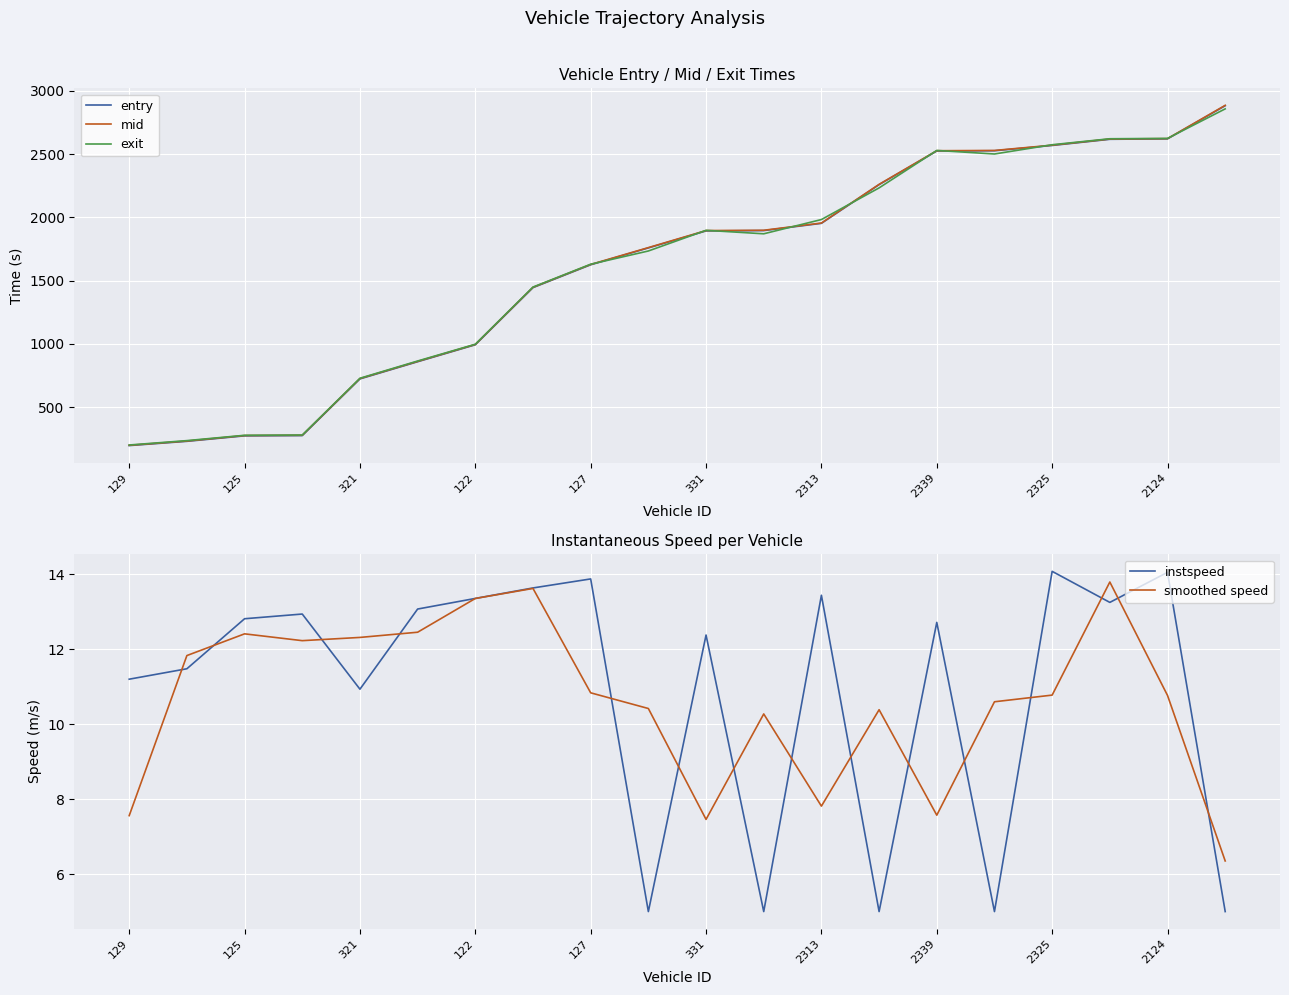

Does the chart display data point markers on the line(s)?

No